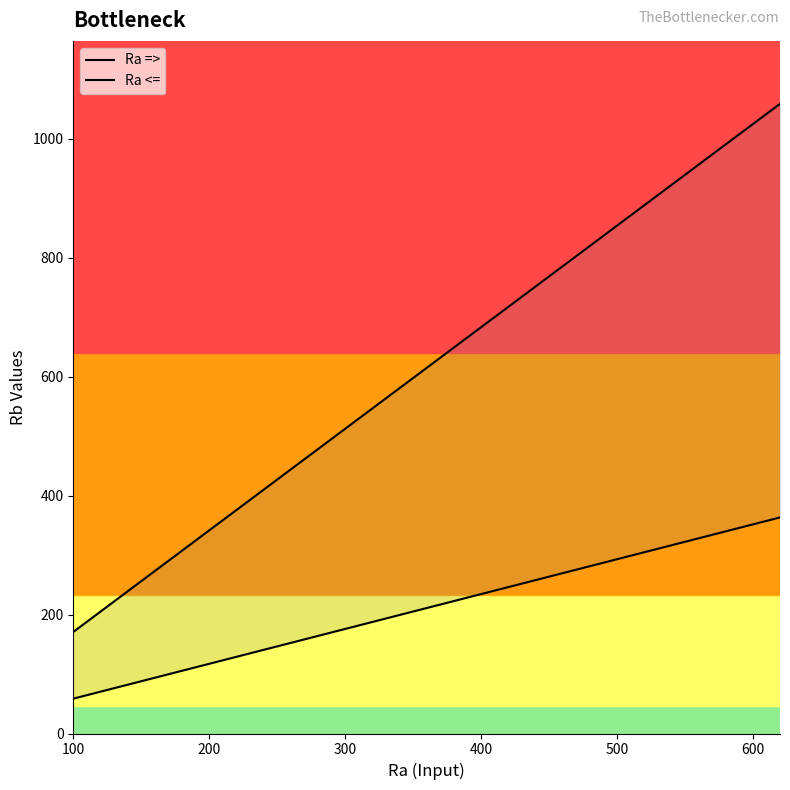

True or false: Ra => and Ra <= intersect in this chart.

False